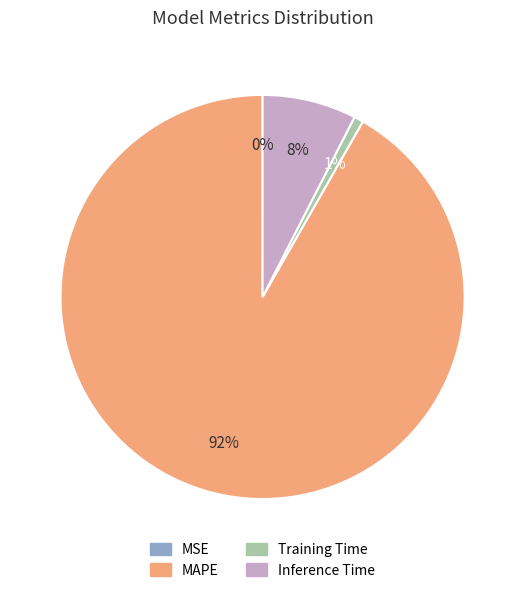

Between MAPE and Training Time, which is larger?

MAPE